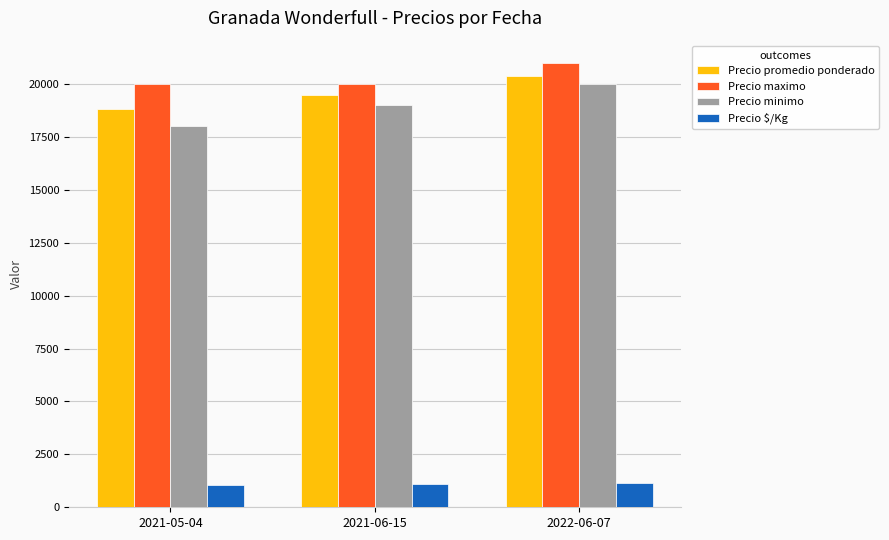

What is the total value across all series at 2022-06-07?

62533